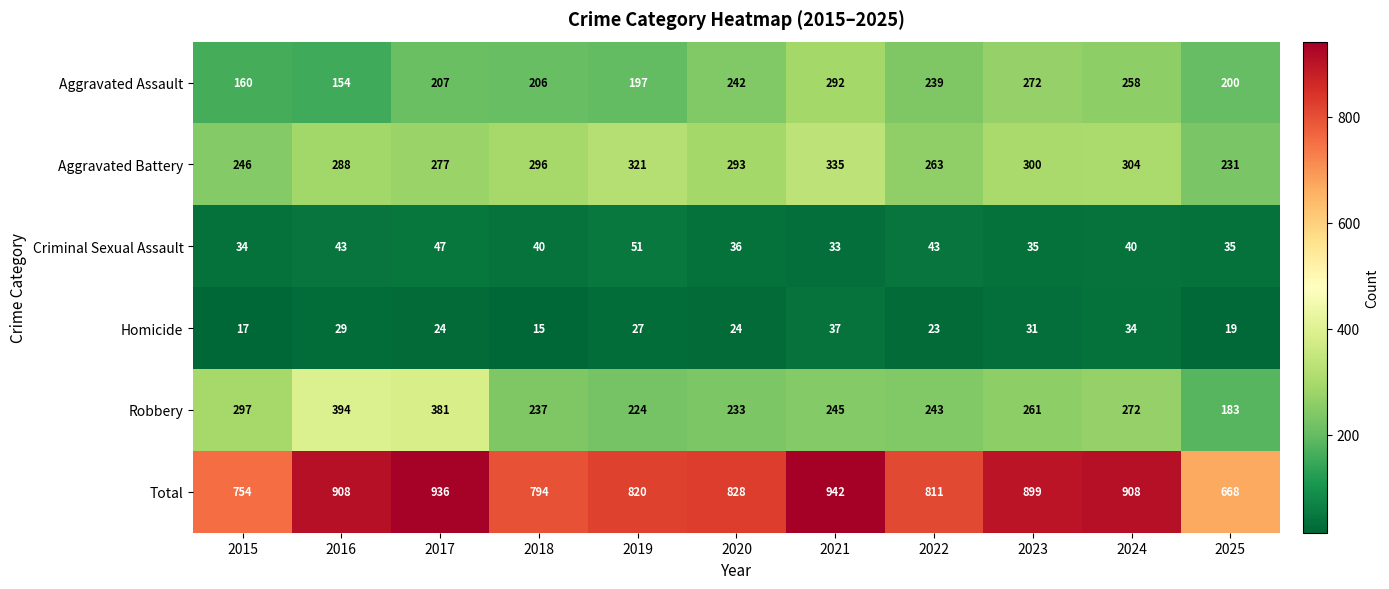

At which label is Aggravated Assault closest to 223?

2017